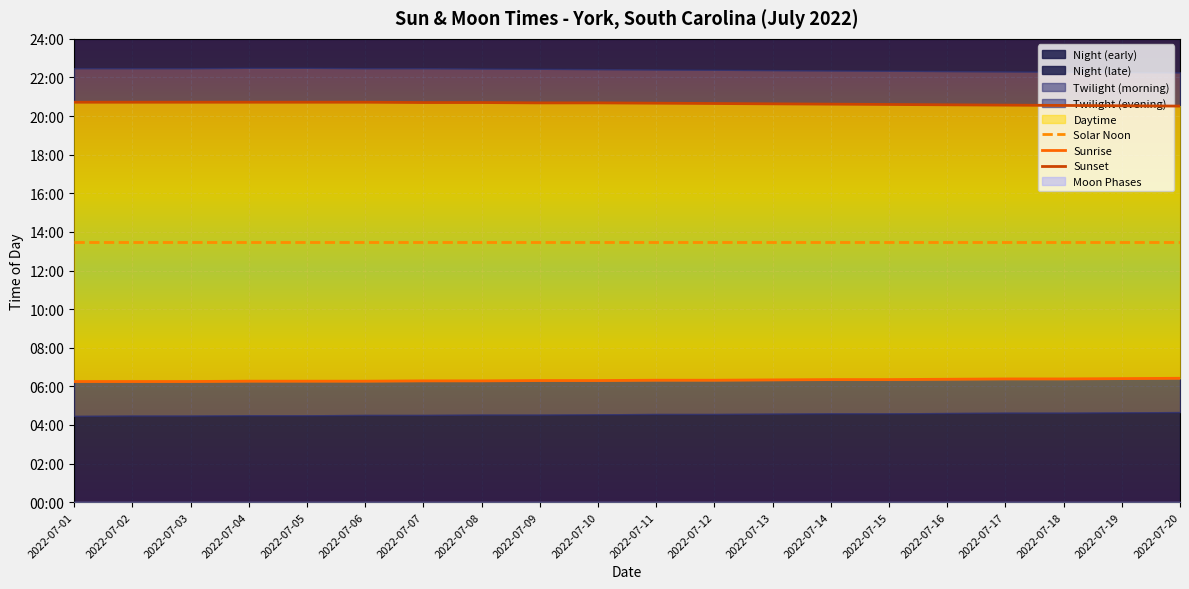

At which label does Sunrise reach its peak?

2022-07-20